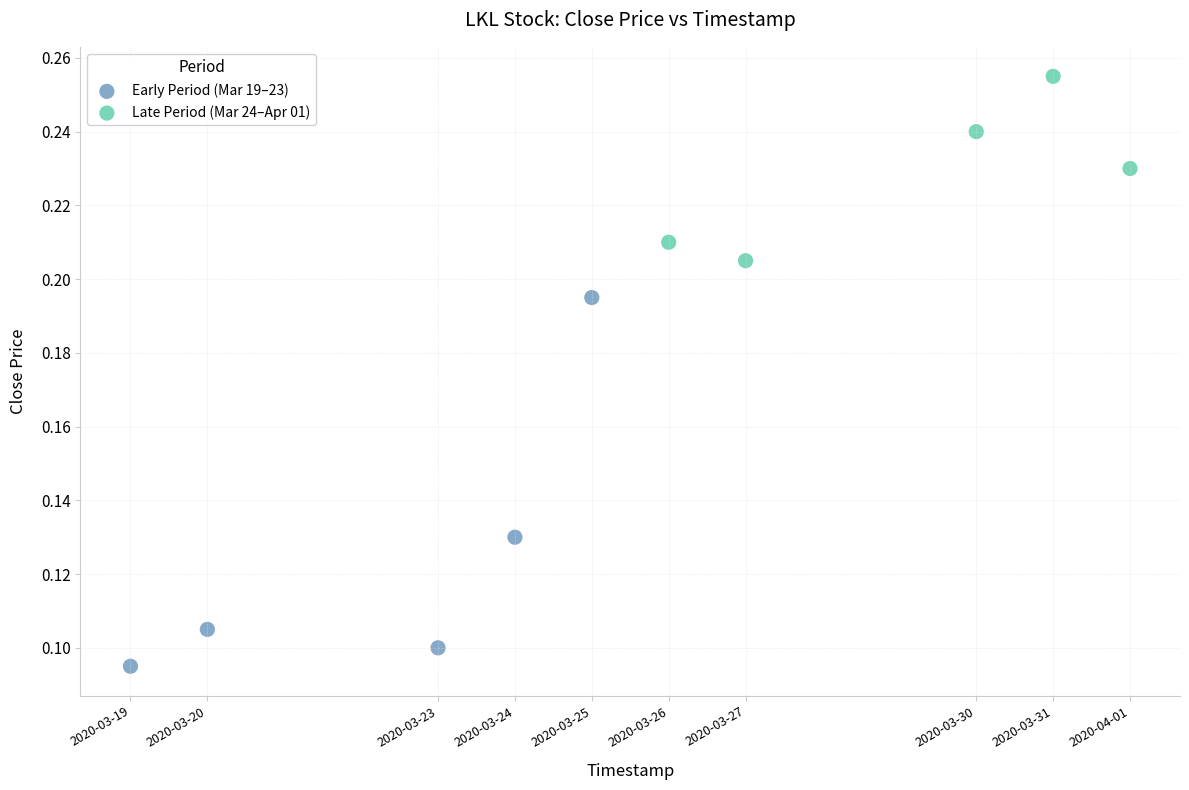

Which series has the largest Y range (max minus min)?

Early Period (Mar 19–23)